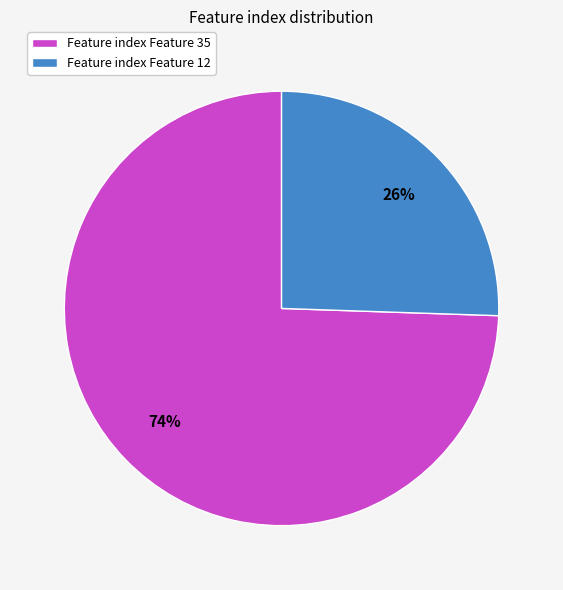

What is the majority slice?

Feature index Feature 35